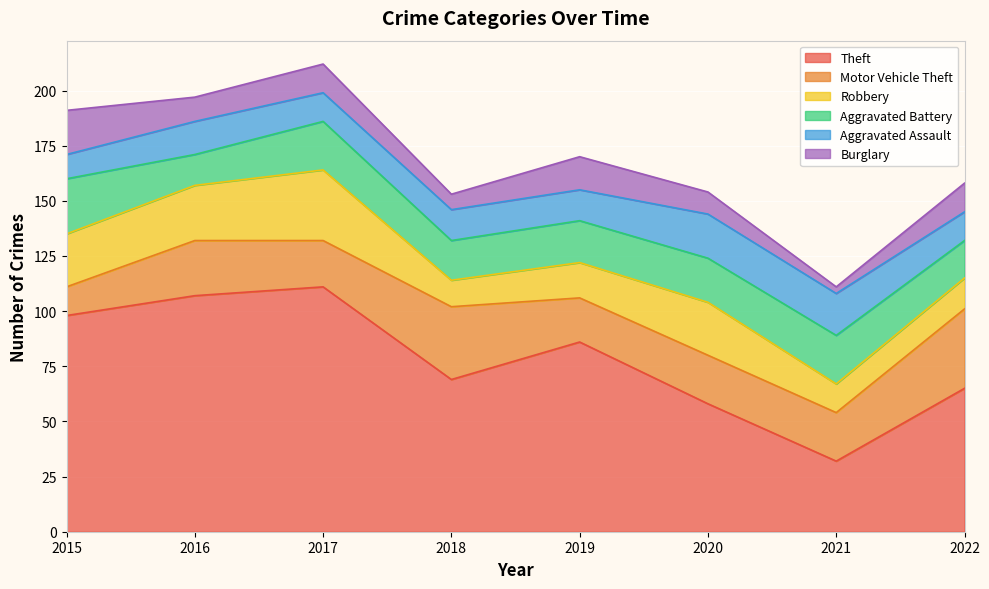

What is the difference between the maximum and minimum values in the Aggravated Battery series?

11